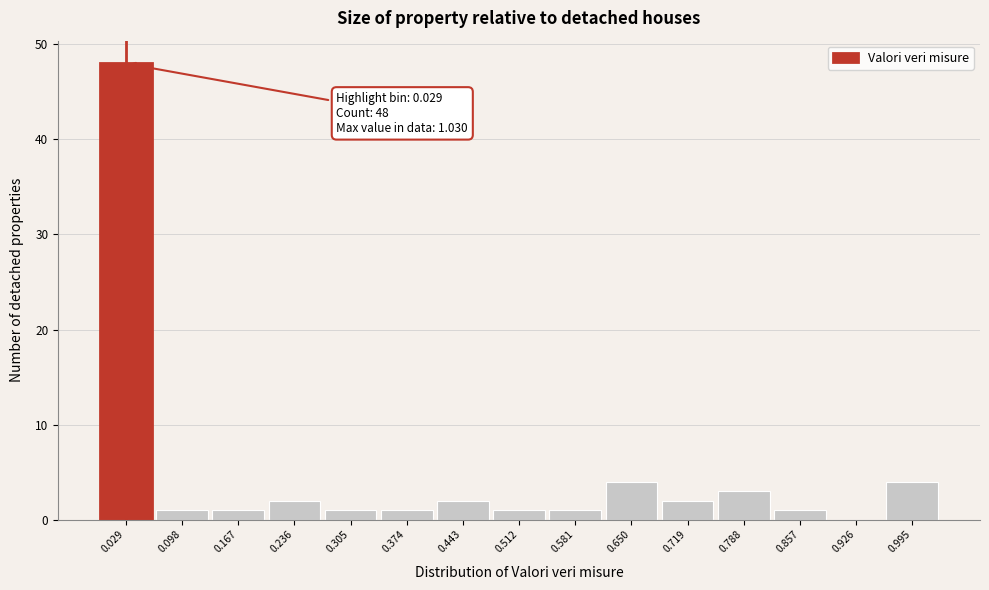

Which range on the x-axis has the tallest bar?

-0.01 to 0.06